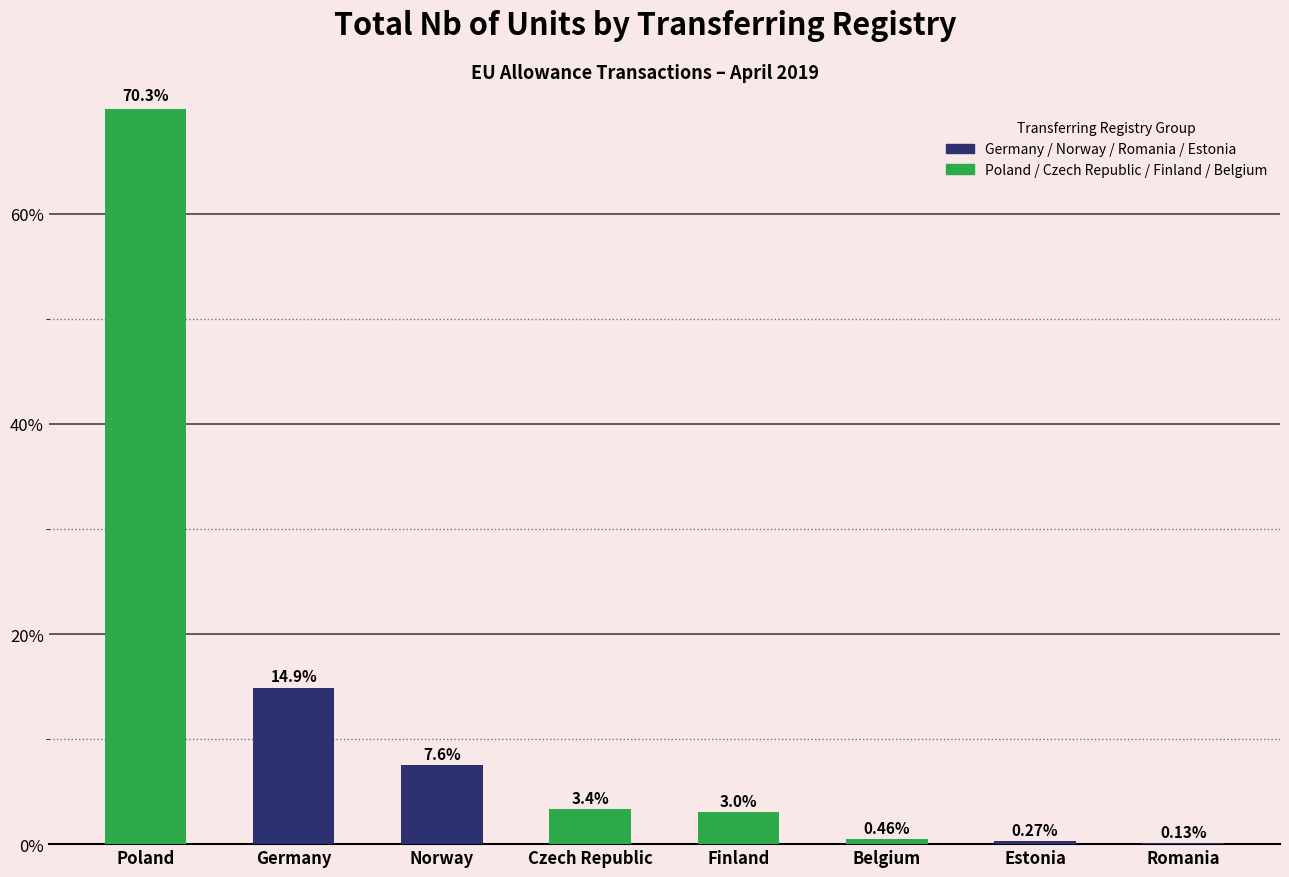

What is the sum of the values at Czech Republic and Romania?

3.5